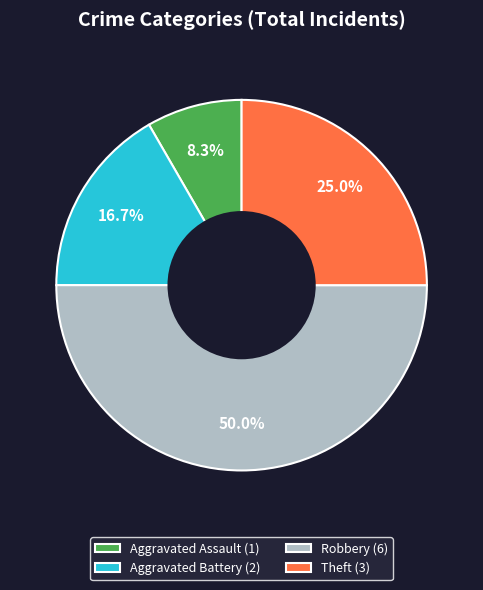

How many slices are in this pie chart?

4